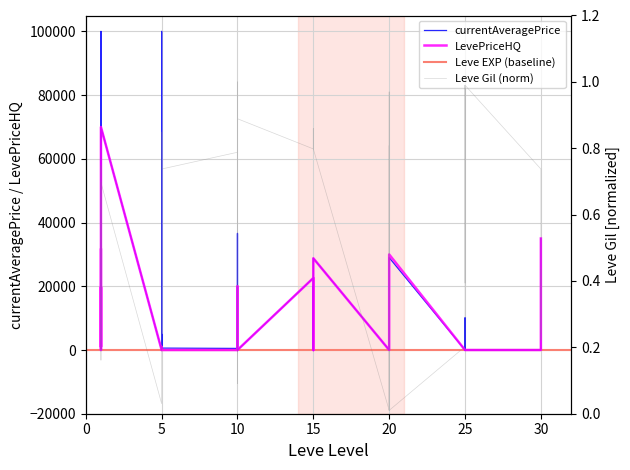

True or false: Leve Gil has a value of 1.0 at 25.

True